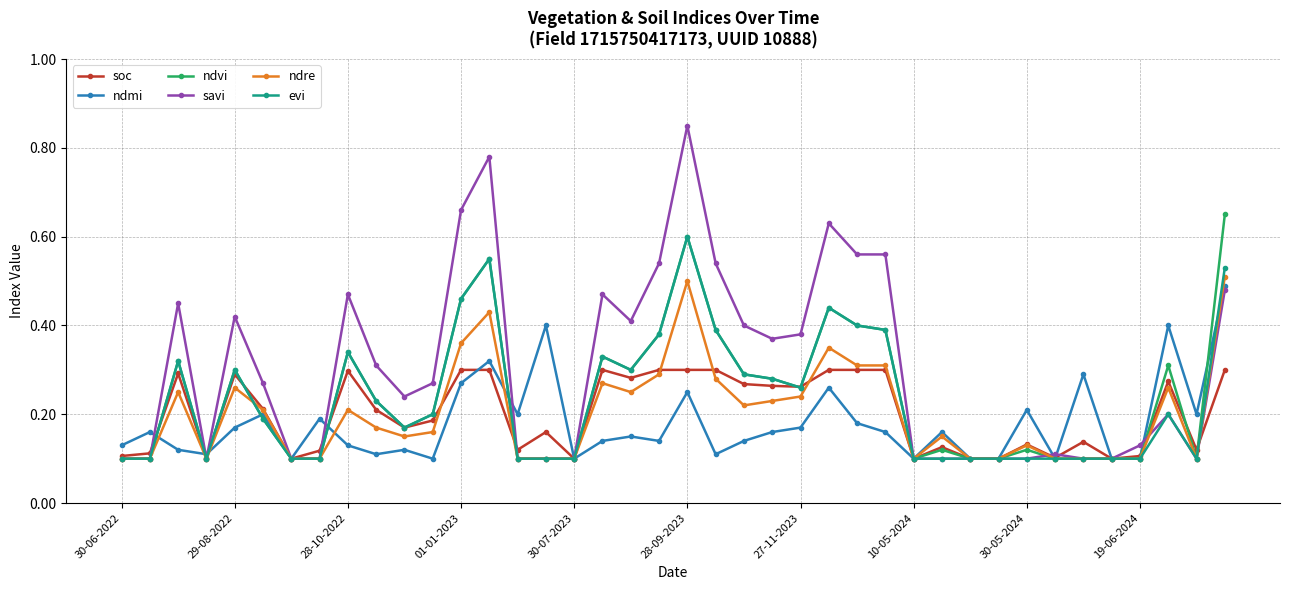

True or false: savi has more than 0 points higher than both neighbors.

True